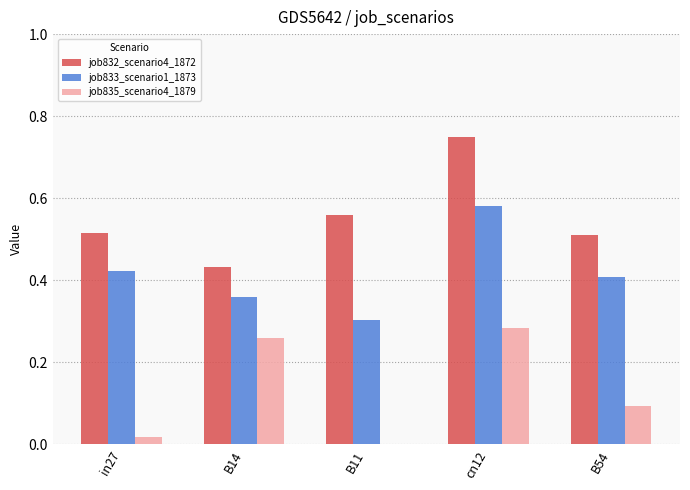

Is the value of job833_scenario1_1873 at B54 greater than the value of job832_scenario4_1872 at B14?

No